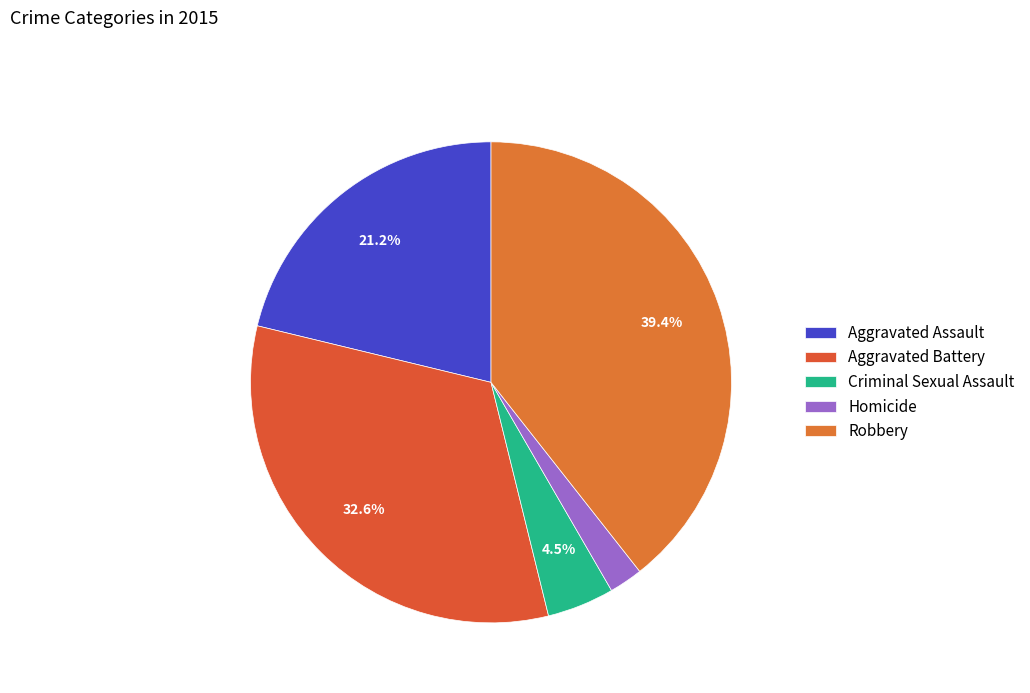

The Criminal Sexual Assault slice represents 5% of the pie. True or false?

True